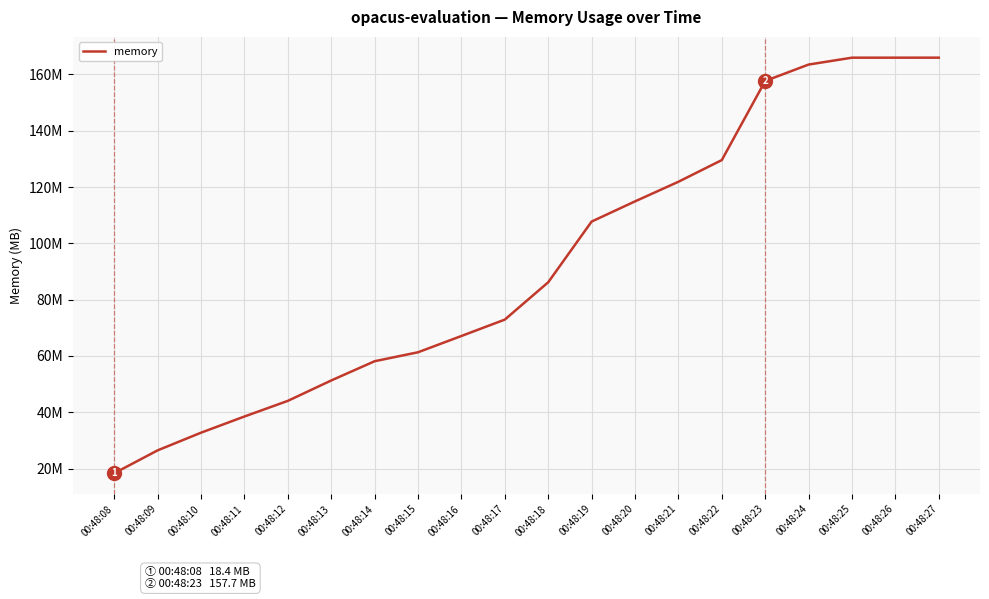

Rank the categories by value from lowest to highest.

00:48:08, 00:48:09, 00:48:10, 00:48:11, 00:48:12, 00:48:13, 00:48:14, 00:48:15, 00:48:16, 00:48:17, 00:48:18, 00:48:19, 00:48:20, 00:48:21, 00:48:22, 00:48:23, 00:48:24, 00:48:25, 00:48:26, 00:48:27